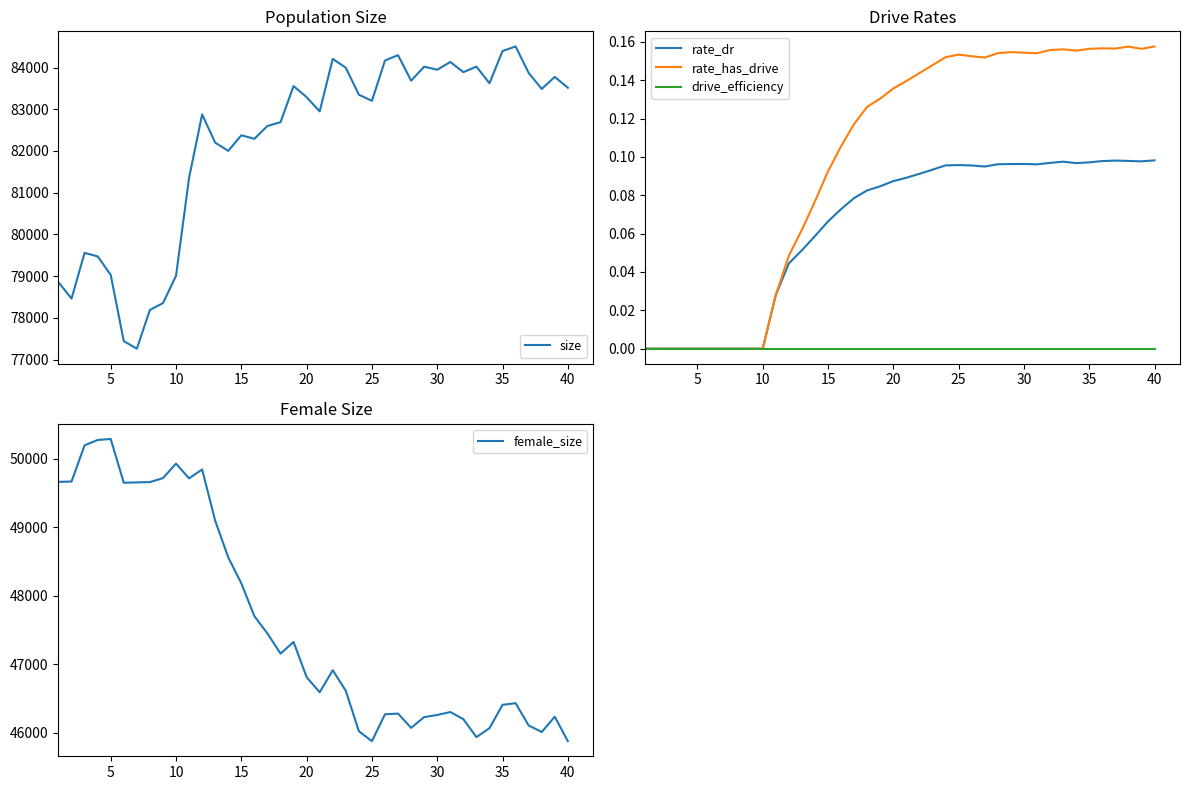

Is this an area chart (filled region under the line)?

No